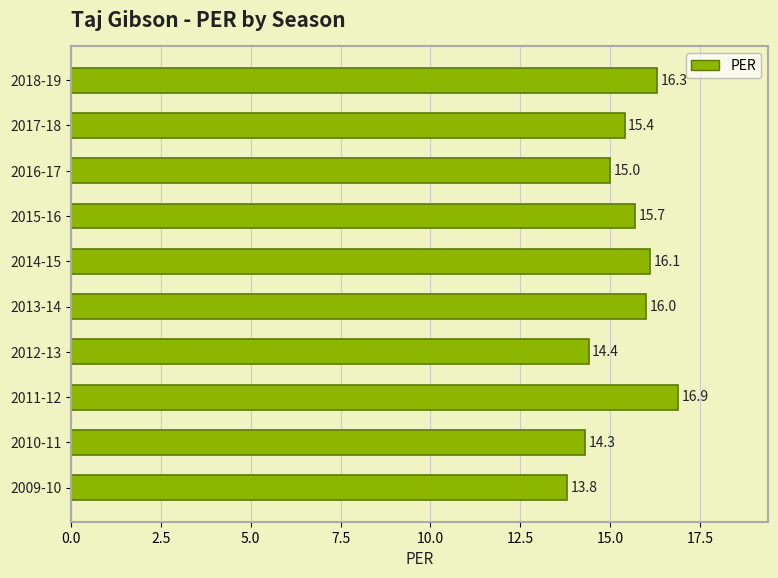

List the labels in order of value, smallest first.

2009-10, 2010-11, 2012-13, 2016-17, 2017-18, 2015-16, 2013-14, 2014-15, 2018-19, 2011-12